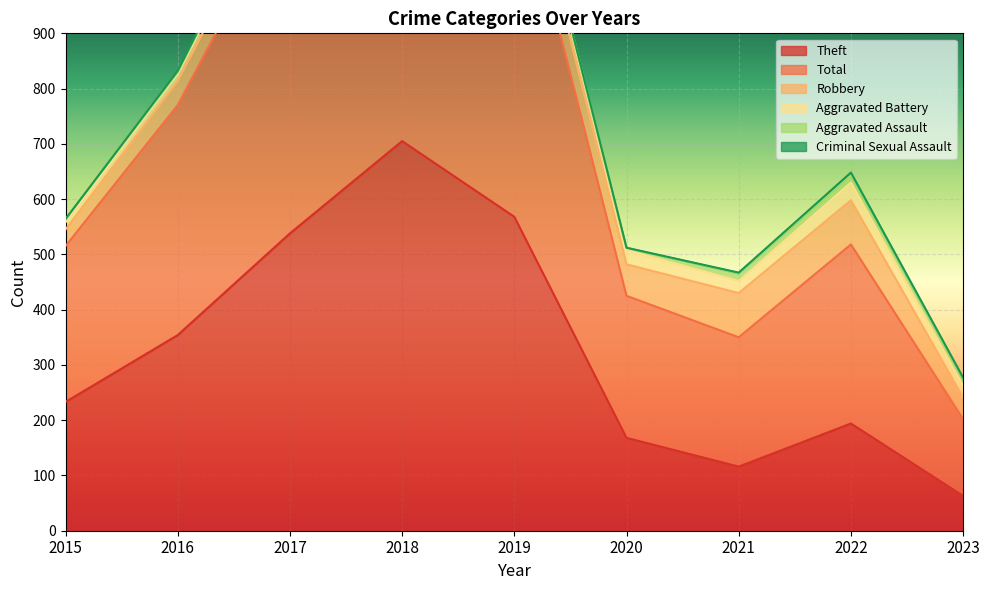

At which category does Aggravated Assault reach its first local peak?

2017